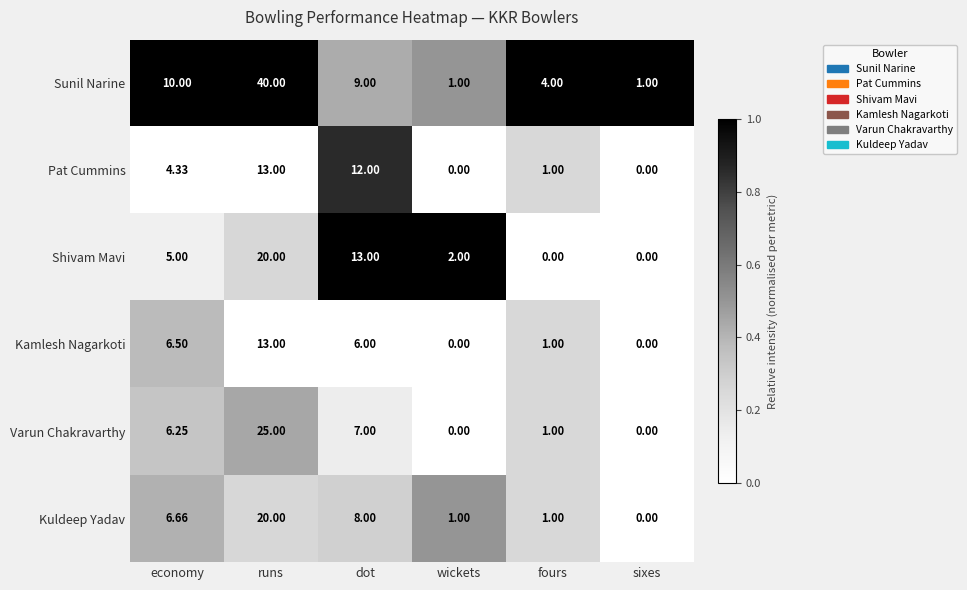

Where is Pat Cummins nearest to the value 6?

economy